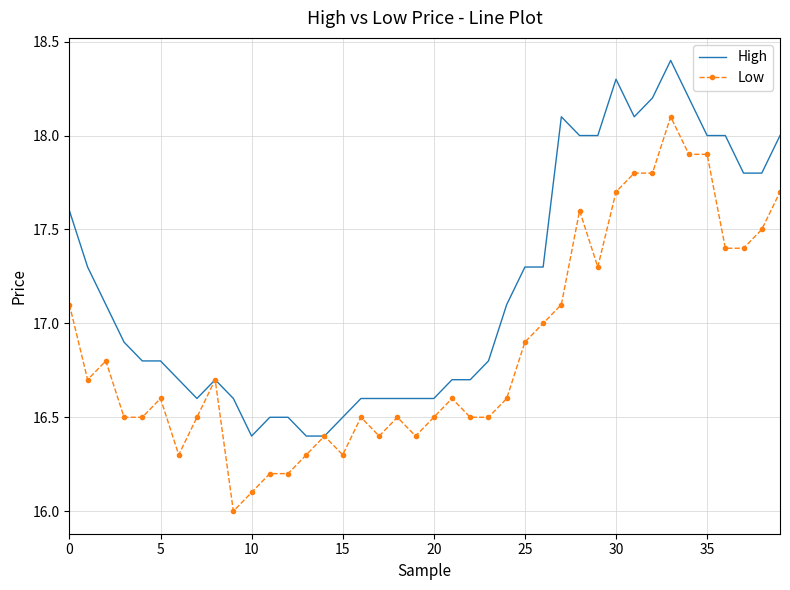

What is the maximum value shown in the chart?

18.4